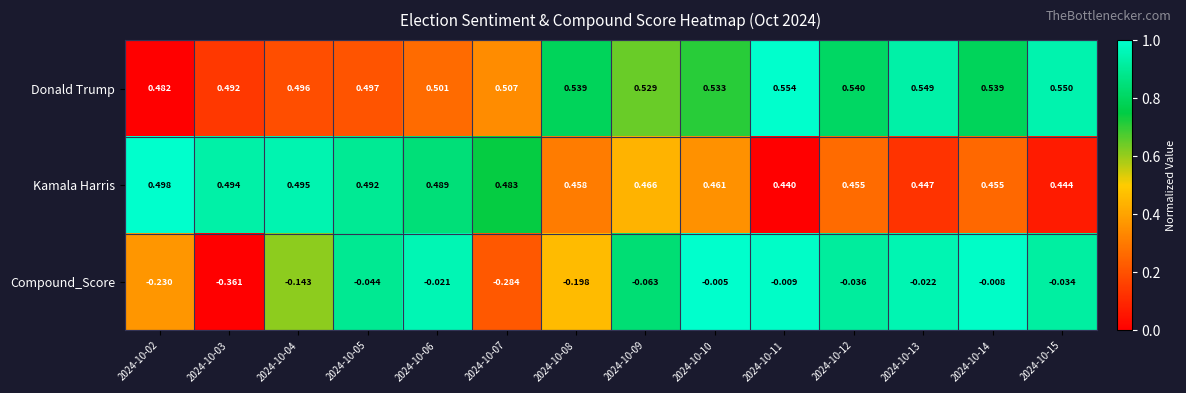

Which series has the largest total across all categories?

Donald Trump